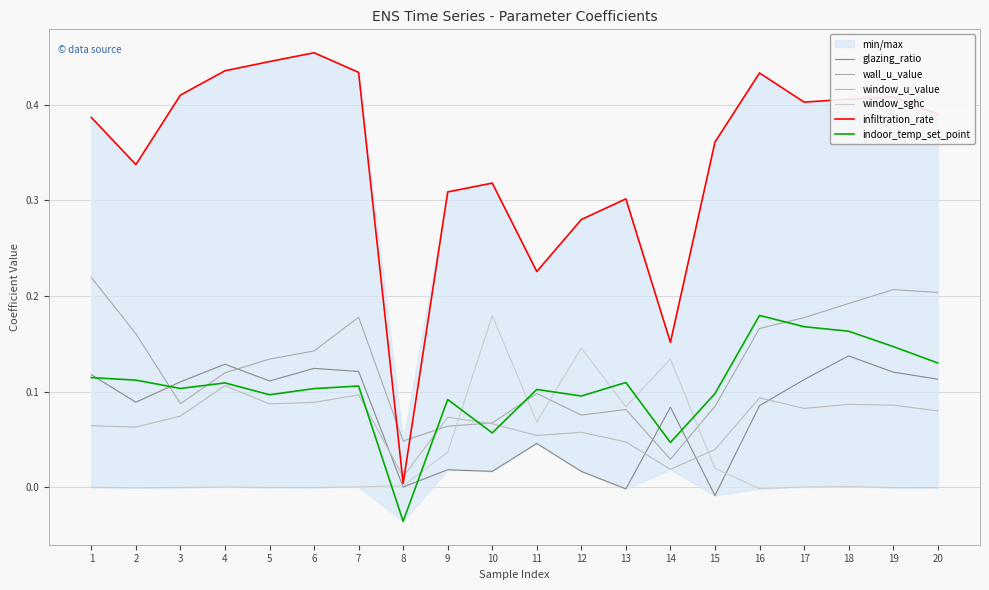

What is the value of the infiltration_rate point at the 17th from the left?

0.4